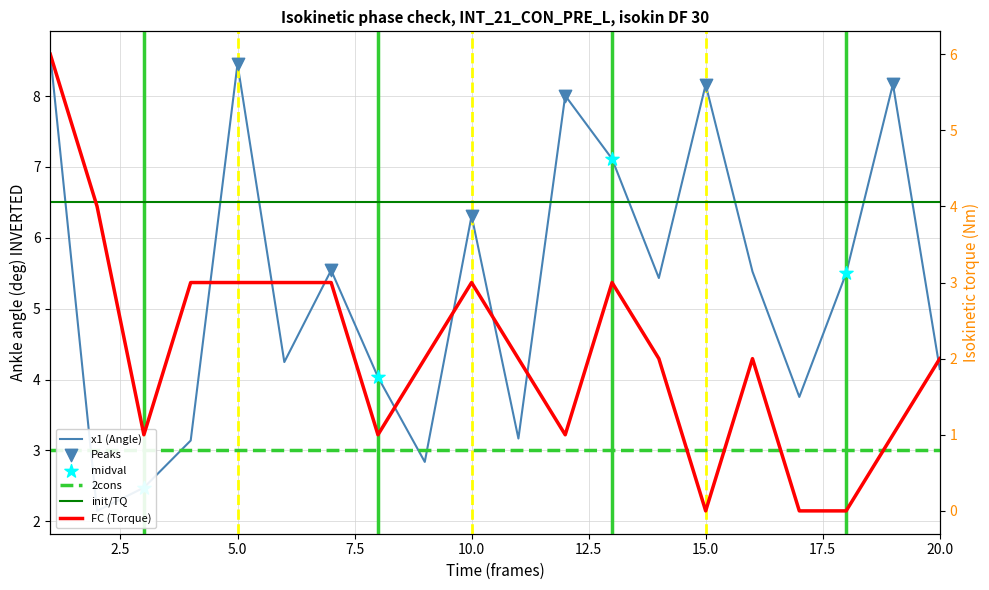

Is the value of FC at 15 greater than the value of x1 at 6?

No